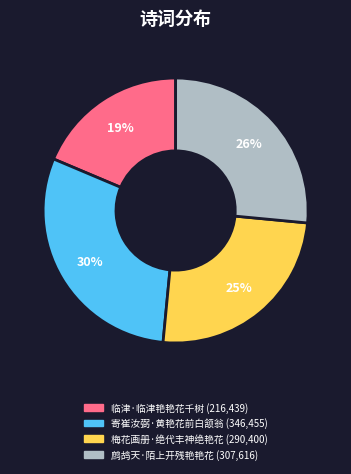

Is the sum of 寄崔汝弼·黄艳花前白颔翁 and 鹧鸪天·陌上开残艳艳花 greater than half?

Yes